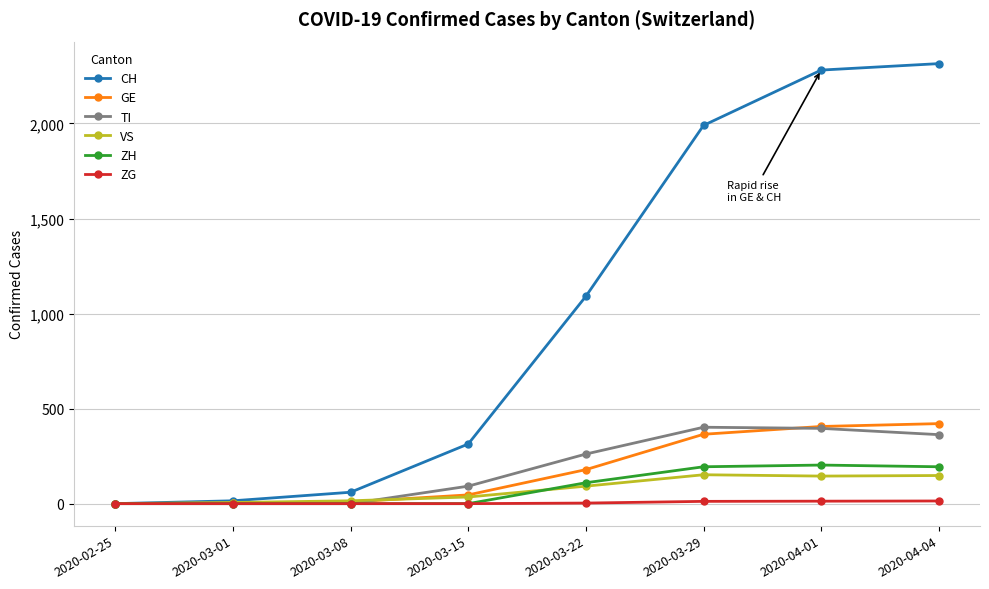

At which category does the chart reach its peak across all series?

2020-04-04